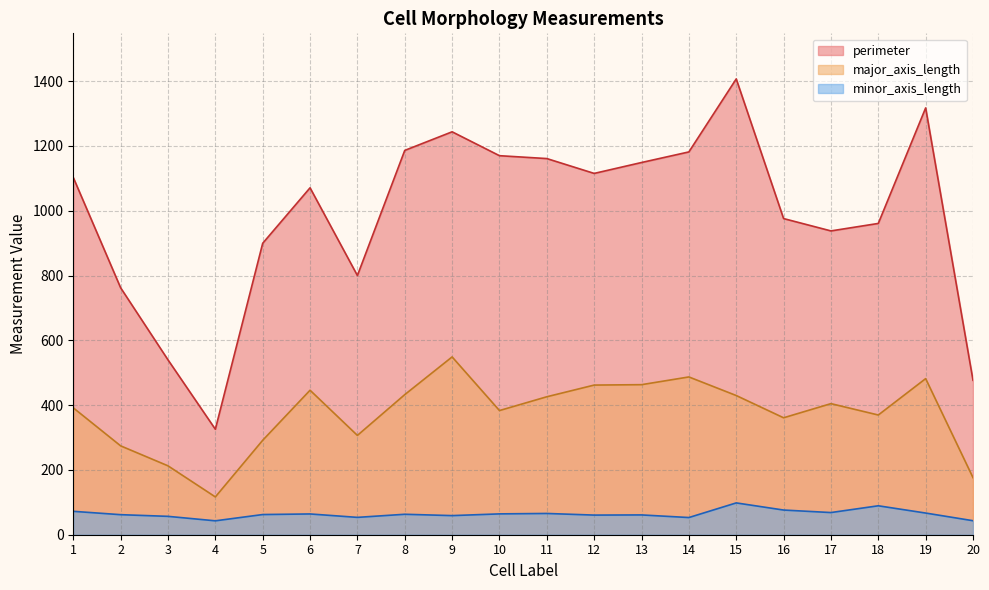

What is the difference between the maximum and minimum values in the major_axis_length series?

432.1